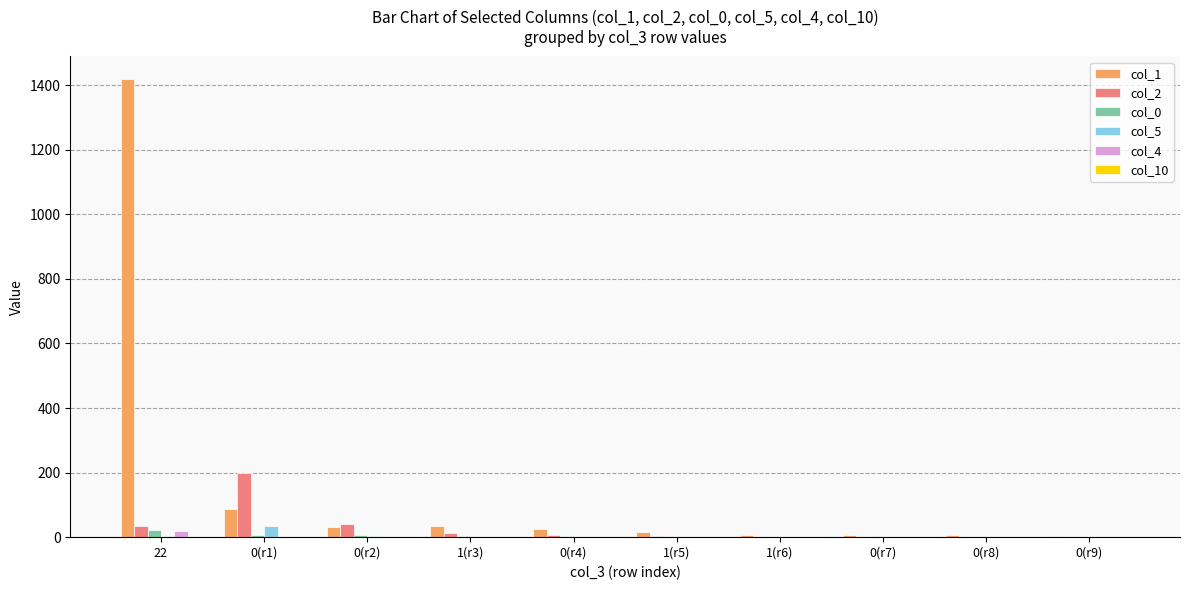

The col_1 series shows 87 at 0(r1). True or false?

True